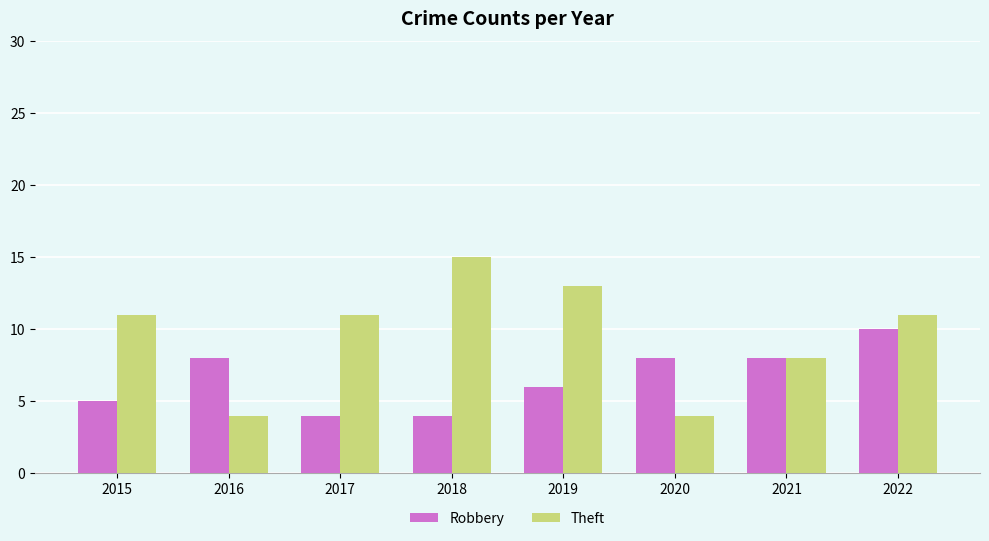

What is the smallest value displayed?

4